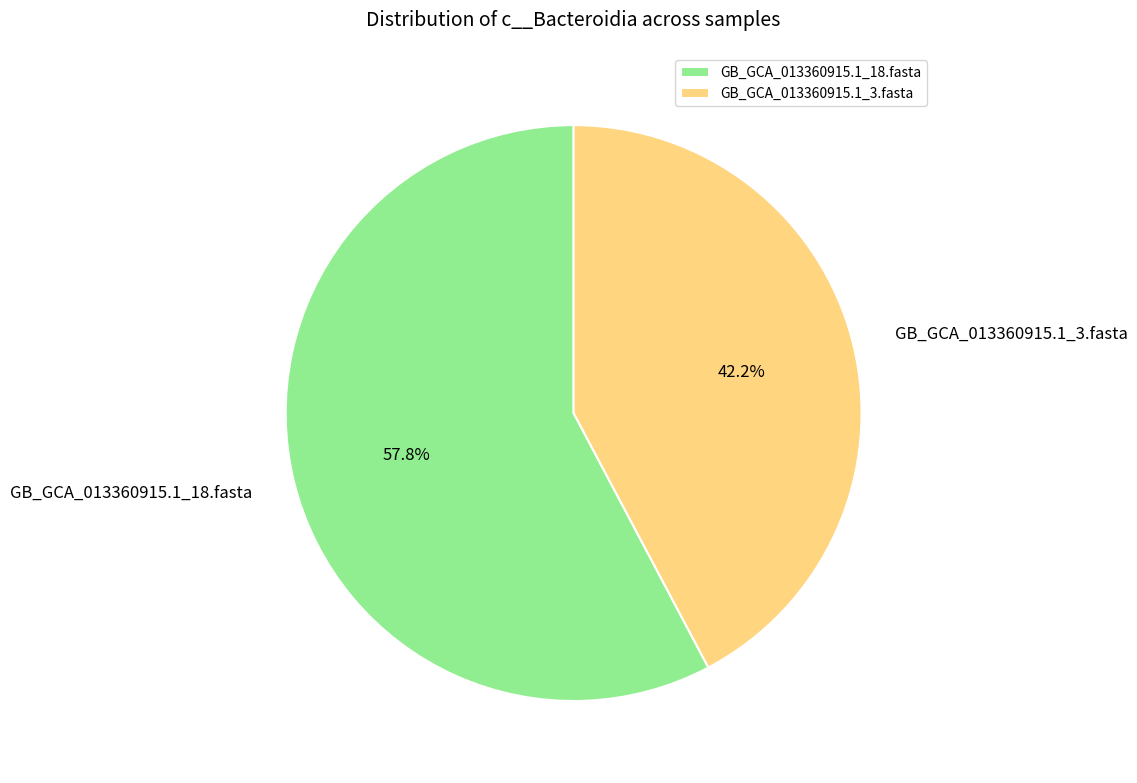

To the nearest percent, what percentage of the pie is GB_GCA_013360915.1_3.fasta?

42%